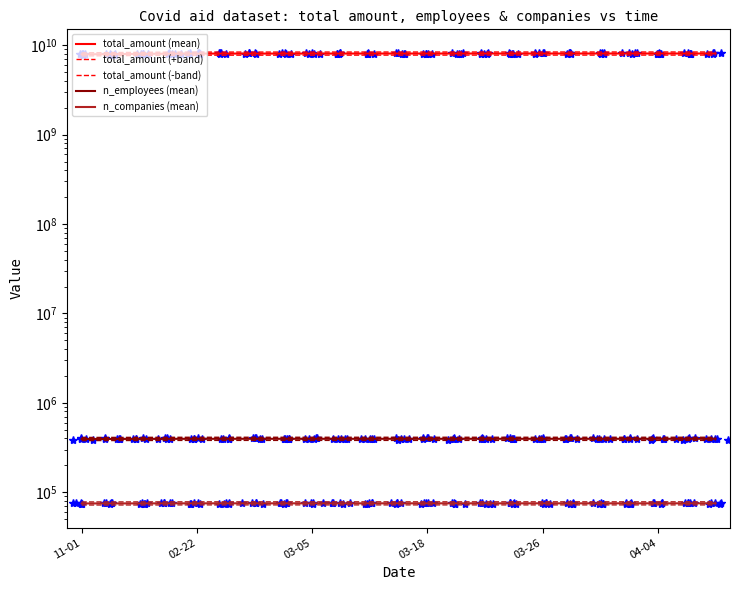

The value of n_employees (mean) at 11 is 79433.6. True or false?

False